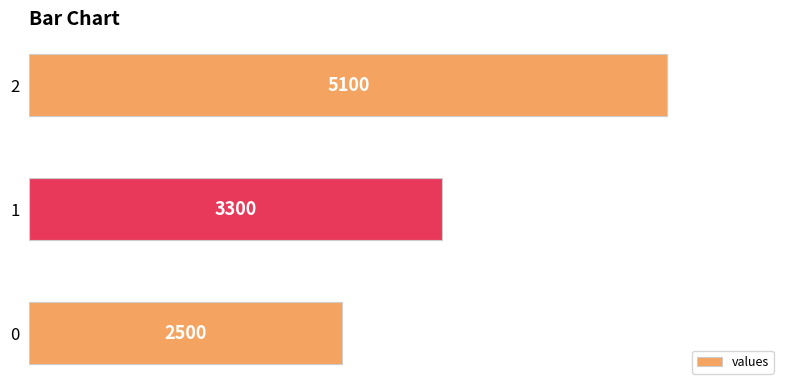

Rank the categories by value from lowest to highest.

0, 1, 2